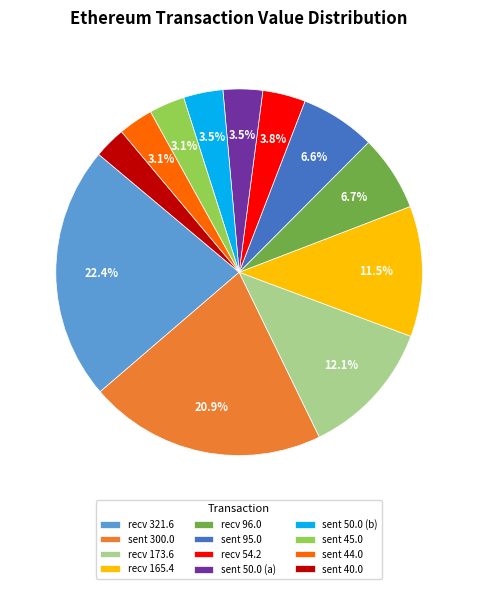

Which category has the biggest portion of the pie?

recv 321.6